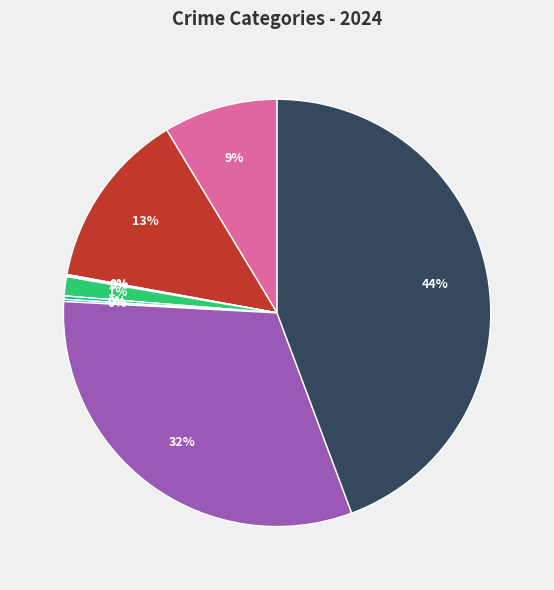

To the nearest percent, what is the average slice percentage?

11%